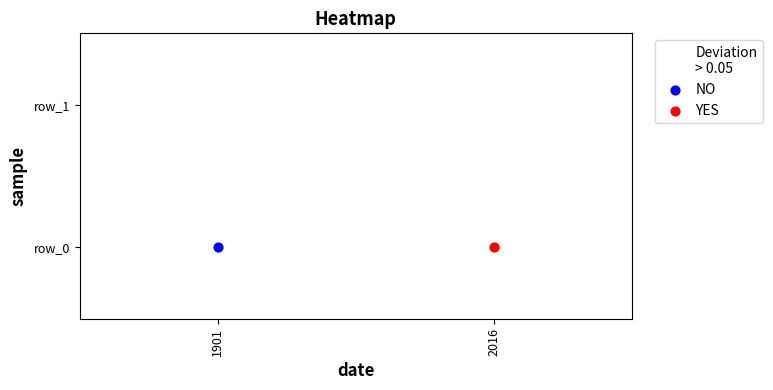

Reading left to right, list all the values displayed in this chart.

1901=2.0	2016=2.8